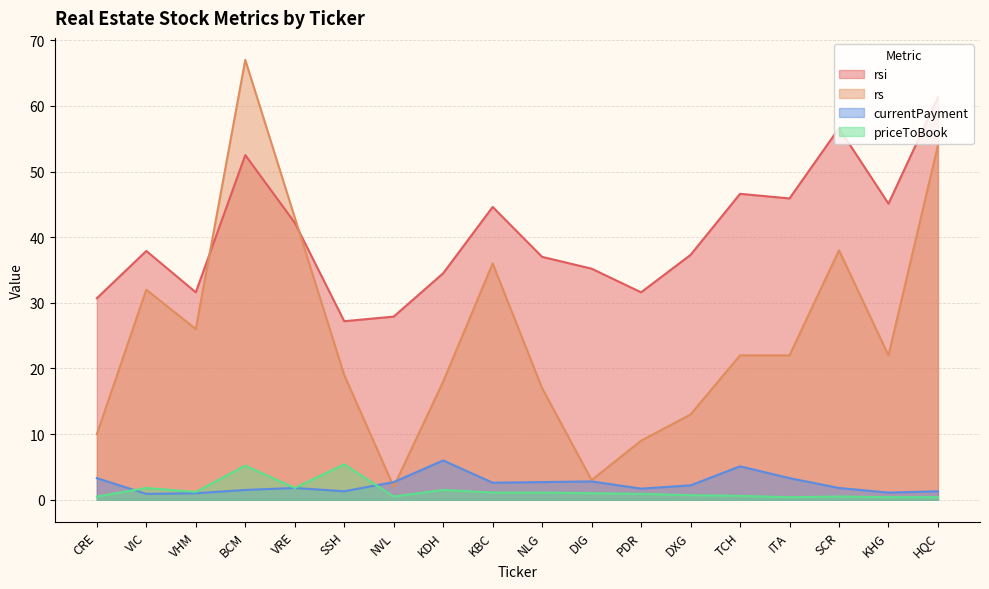

What is the label of the 17th point from the right?

VIC